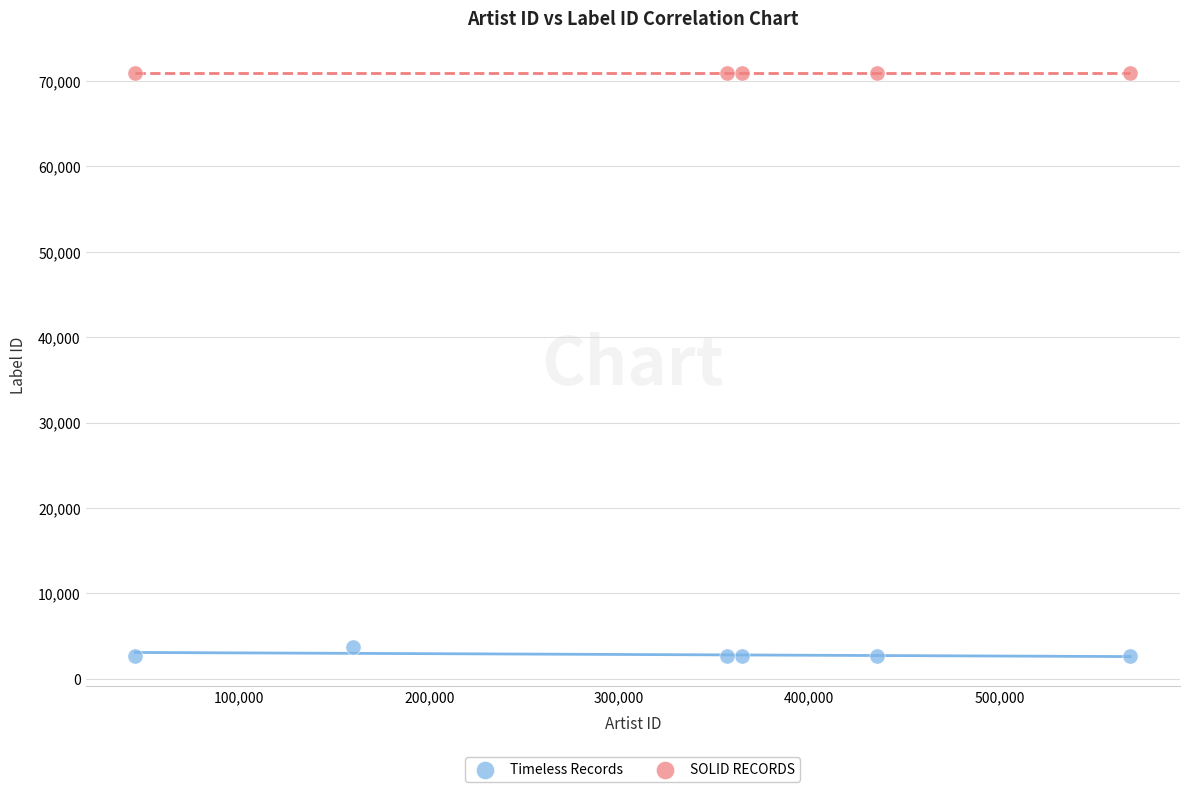

Which series contains the lowest Y value?

Timeless Records